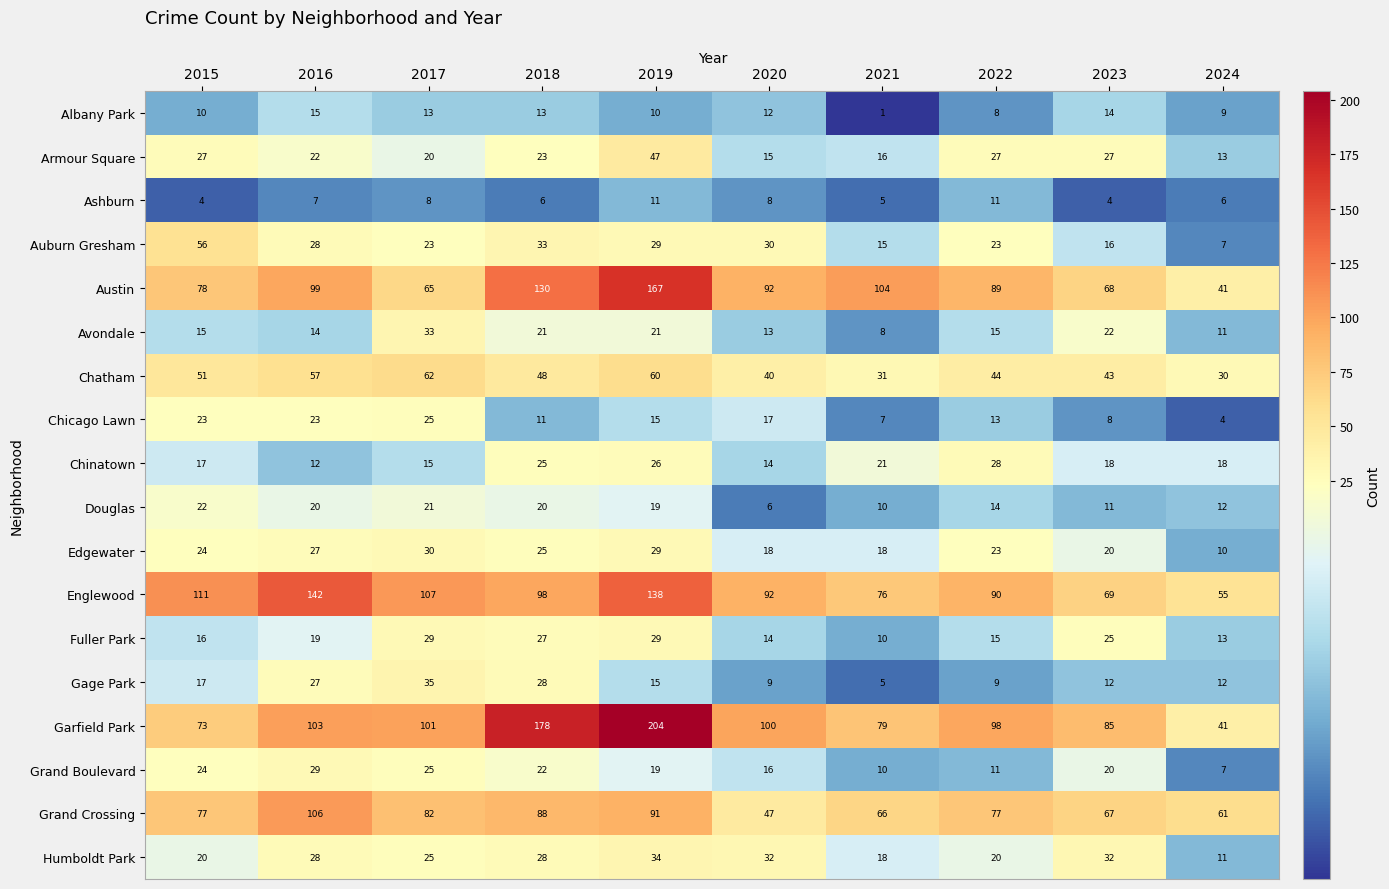

Which series has the widest spread of values?

Garfield Park